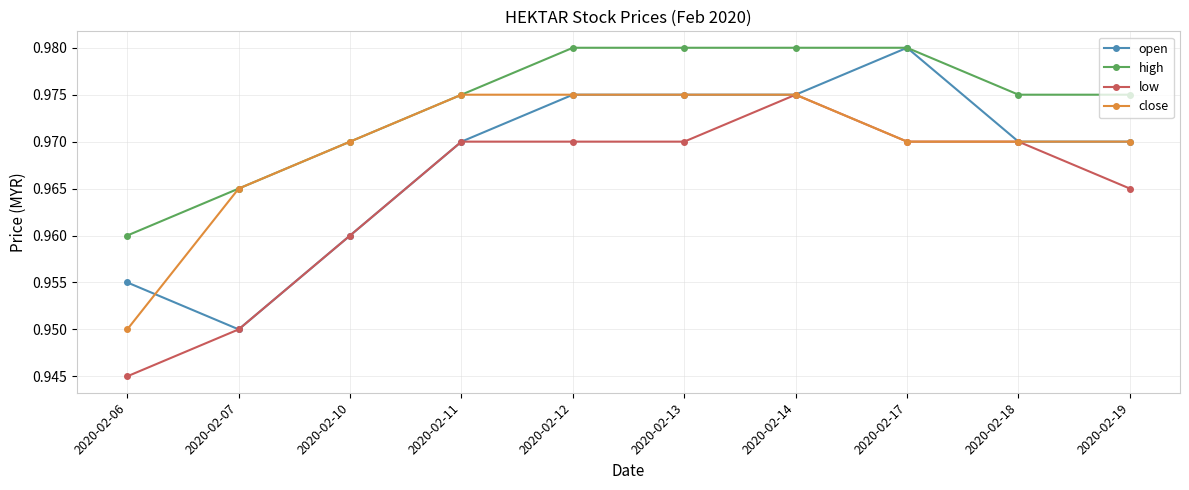

Which category has the lowest value in the close series?

2020-02-06